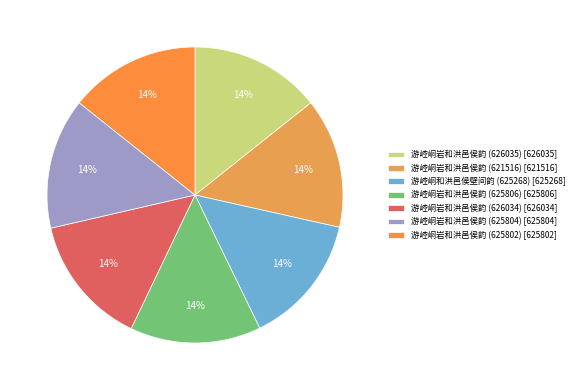

To the nearest percent, what percentage of the pie is 游崆峒和洪邑侯壁间韵 (625268)?

14%